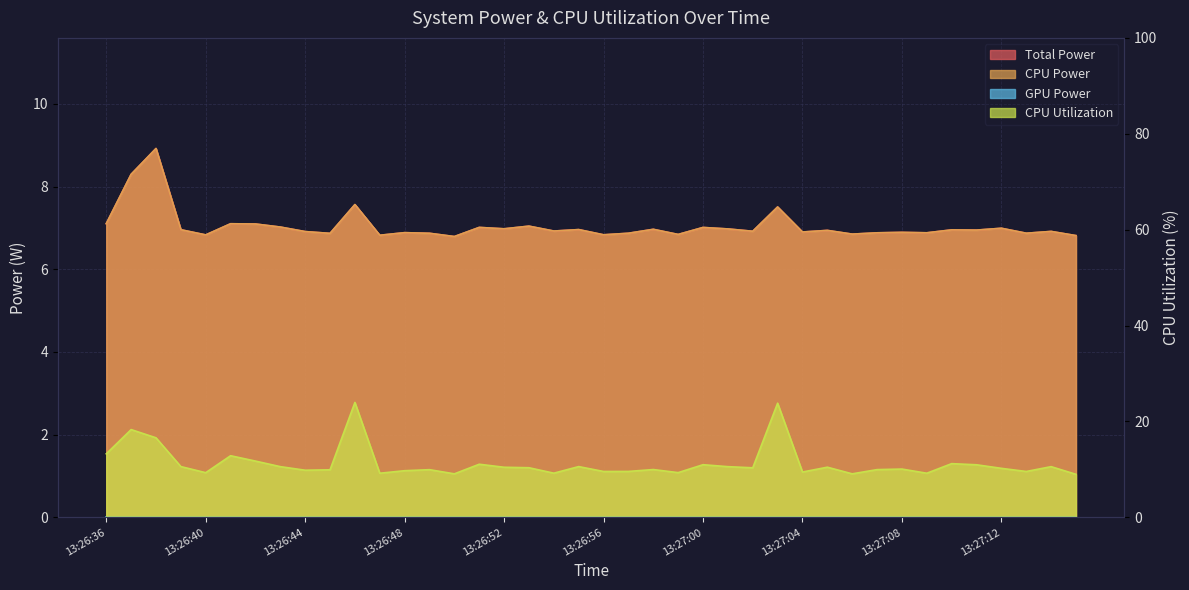

How many data points in CPU Utilization are above 10?

22